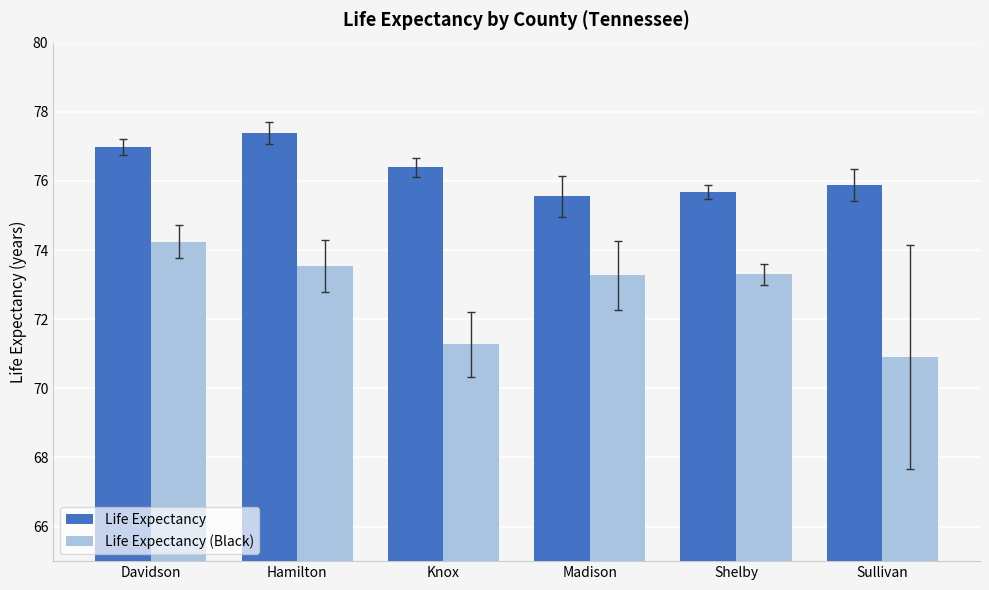

The Life Expectancy series shows 33.1 at Knox. True or false?

False